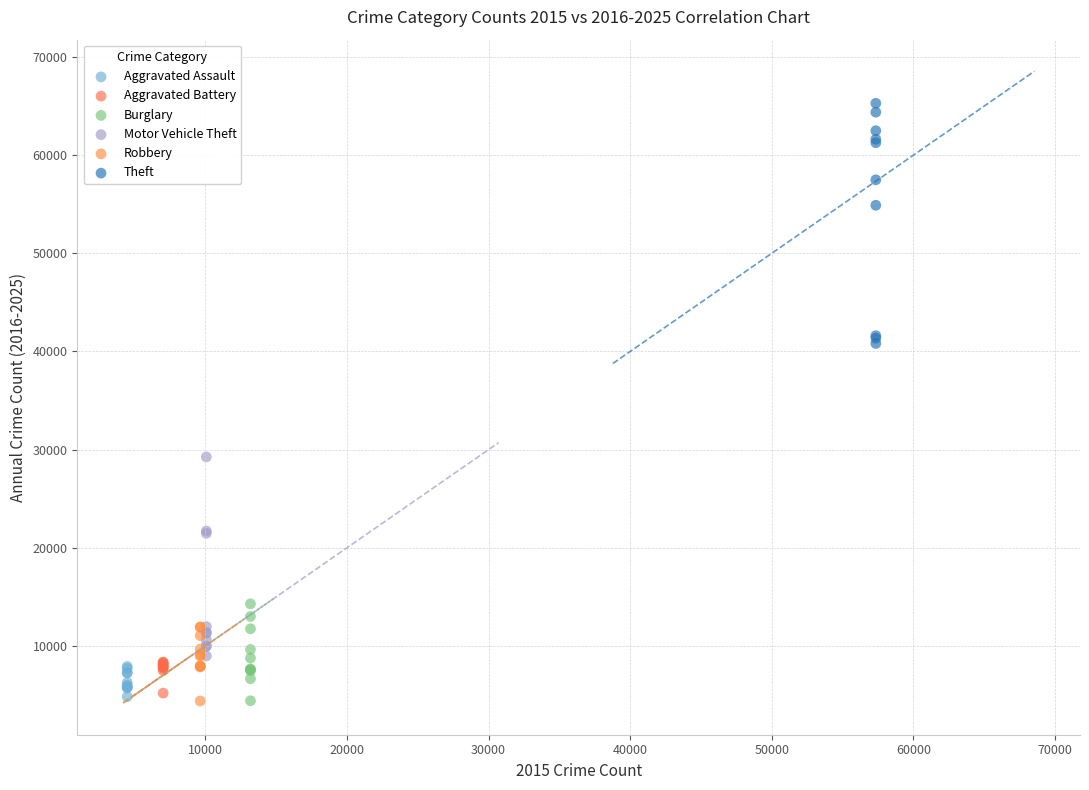

Which series contains the highest Y value?

Theft